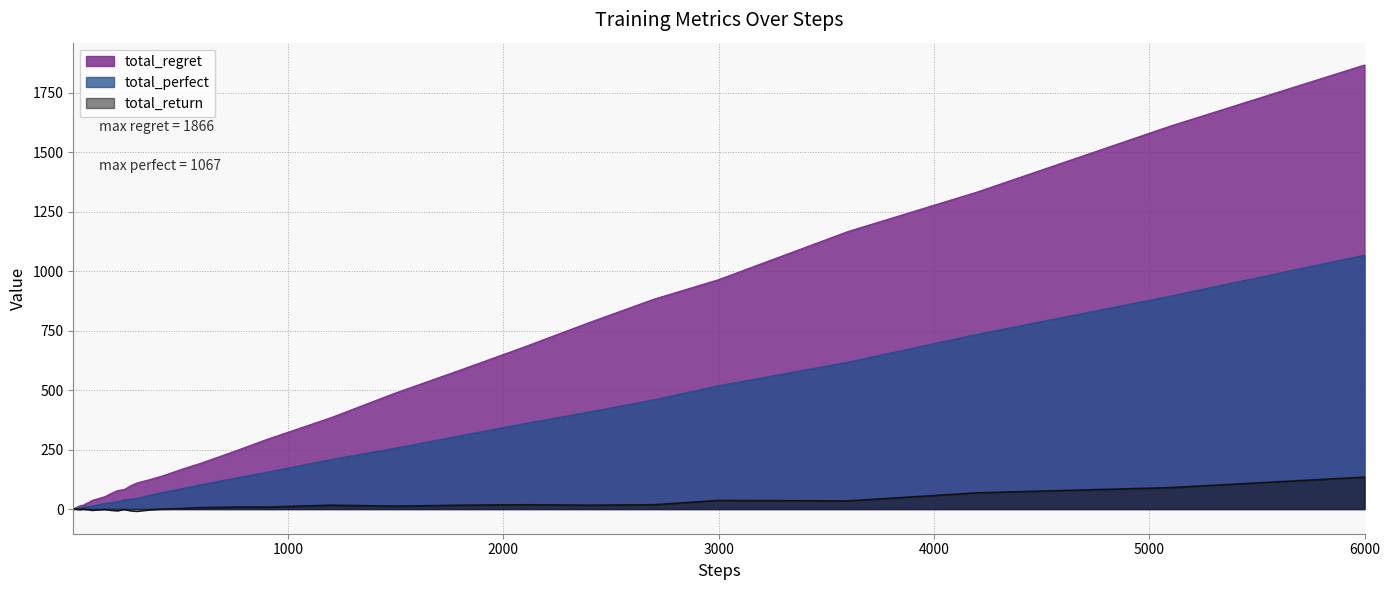

Which category has the highest value in the total_perfect series?

6000